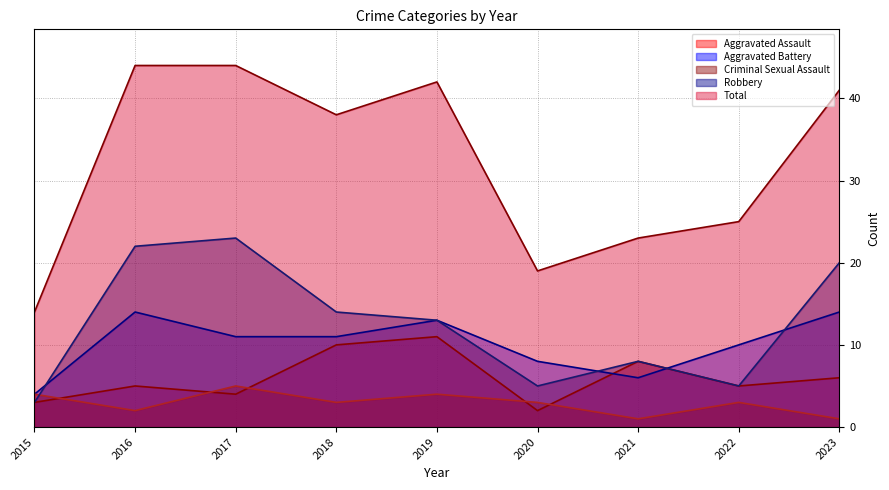

Does the chart display data point markers on the line(s)?

No